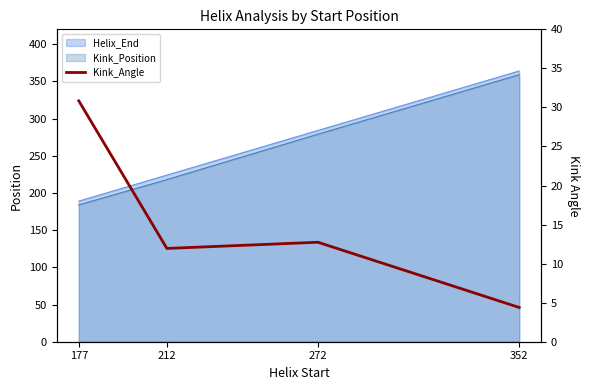

True or false: the data has more than 0 interior local peaks.

True